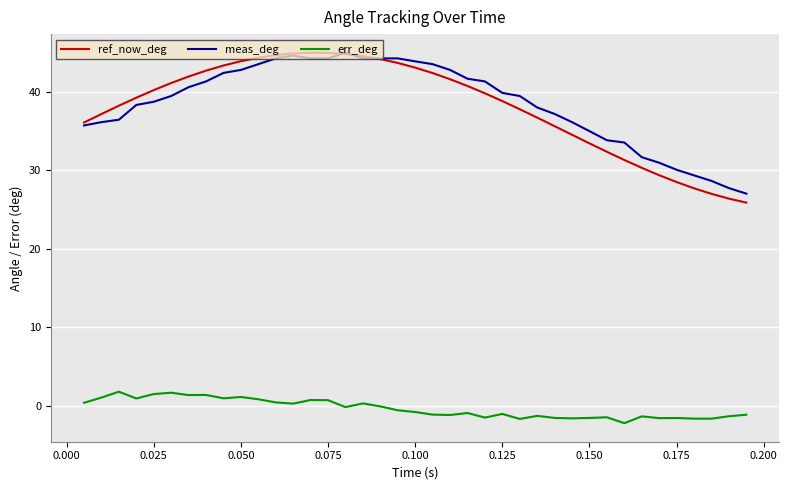

True or false: err_deg and meas_deg cross at least once.

False